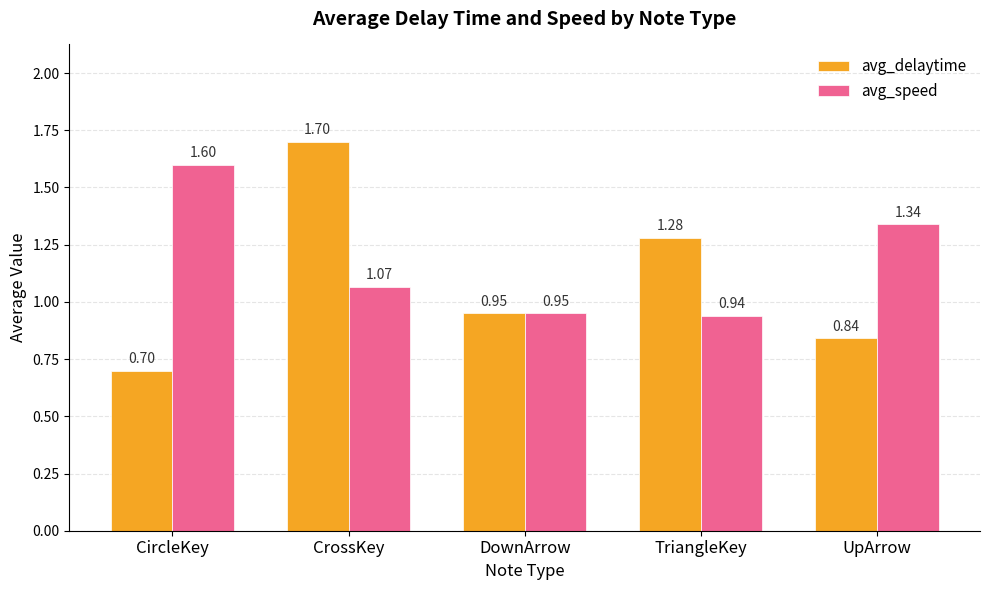

At which label is avg_speed closest to 1?

DownArrow